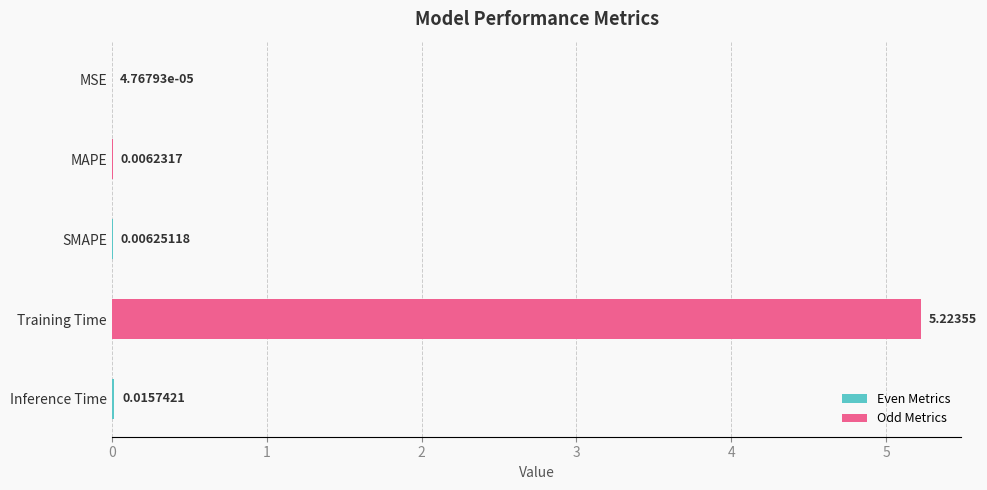

Count the number of categories in the chart.

5